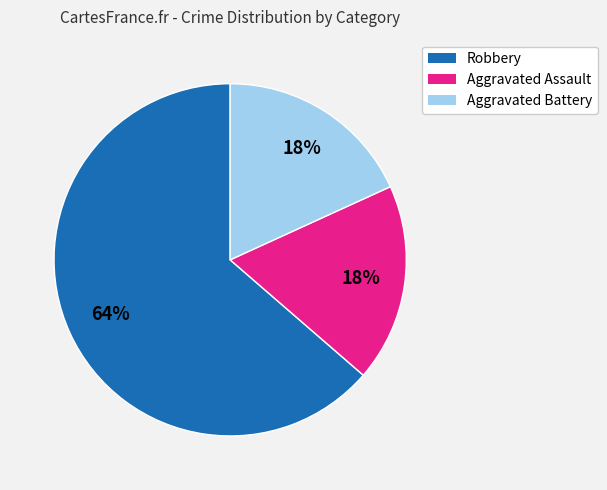

Is the sum of Aggravated Assault and Robbery greater than half?

Yes